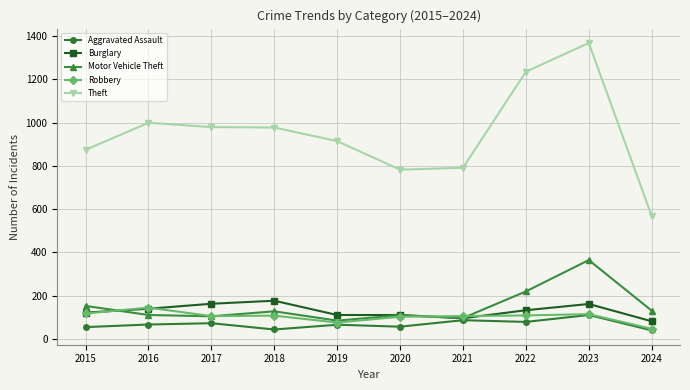

What is the total value across all series at 2022?

1772